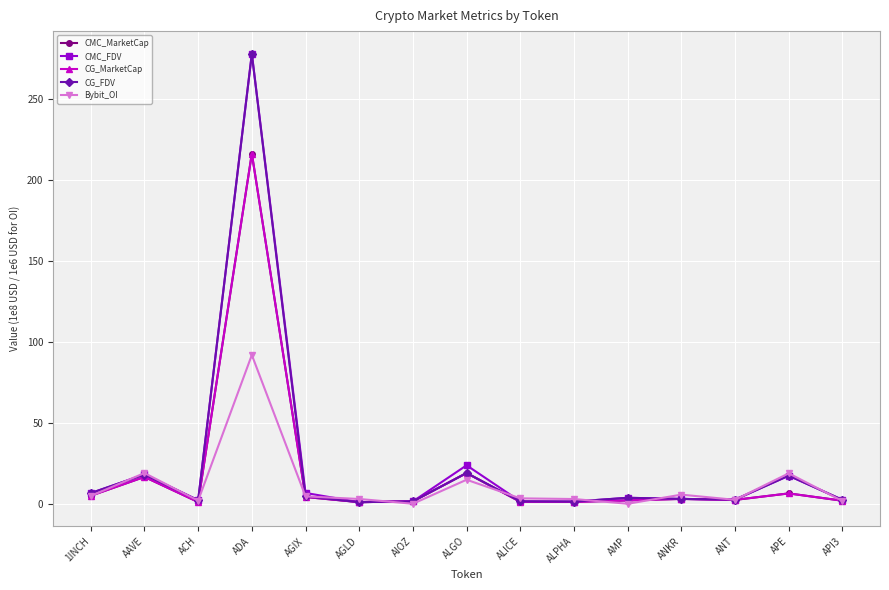

What value does the CG_FDV series have at ALICE?

1.5